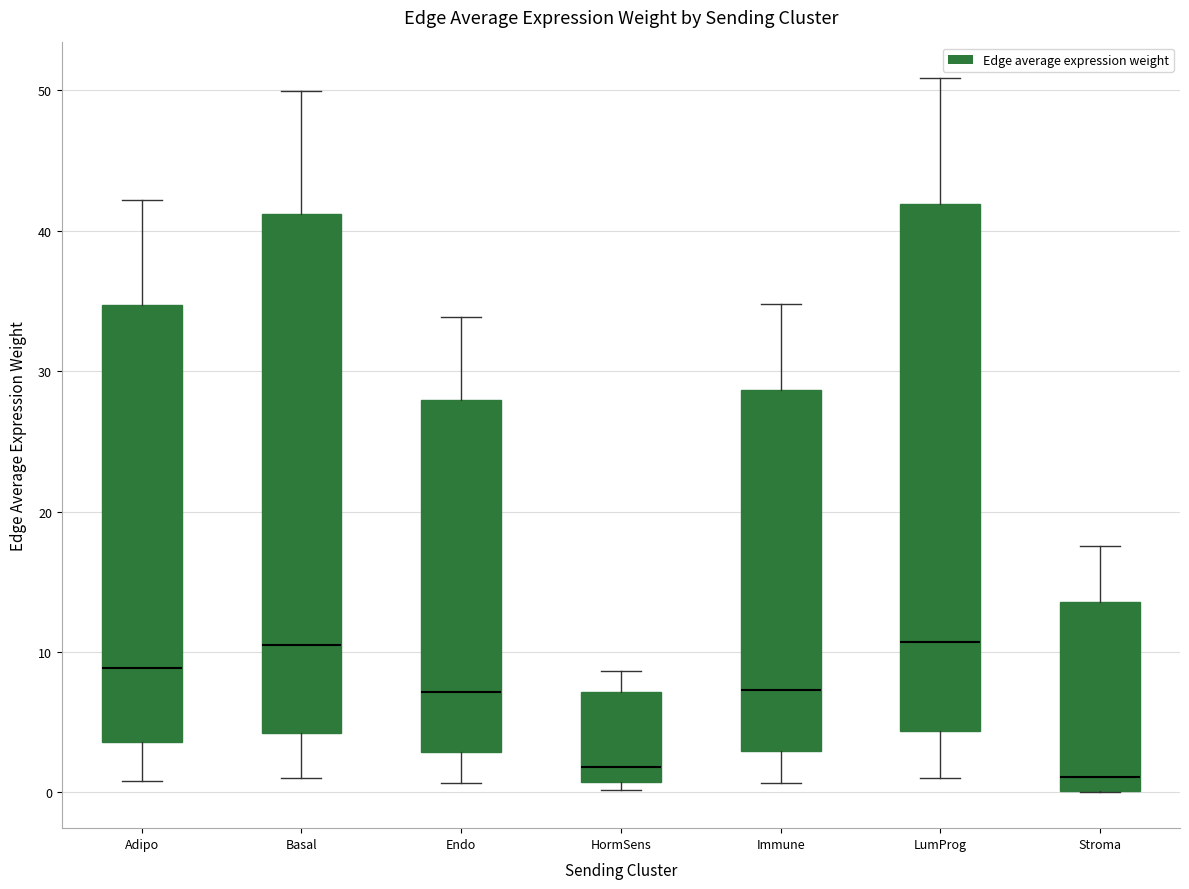

Reading left to right, transcribe this box plot: for each box, give where its median line is, the range the box spans, and where its two whiskers end, as read against the y-axis. The values are not printed on the chart, so give them approximately, as read against the axis.

Adipo: median 9, box 4 to 35, whiskers 1 to 42
Basal: median 11, box 4 to 41, whiskers 1 to 50
Endo: median 7, box 3 to 28, whiskers 1 to 34
HormSens: median 2, box 1 to 7, whiskers 0 to 9
Immune: median 7, box 3 to 29, whiskers 1 to 35
LumProg: median 11, box 4 to 42, whiskers 1 to 51
Stroma: median 1, box 0 to 14, whiskers 0 to 18